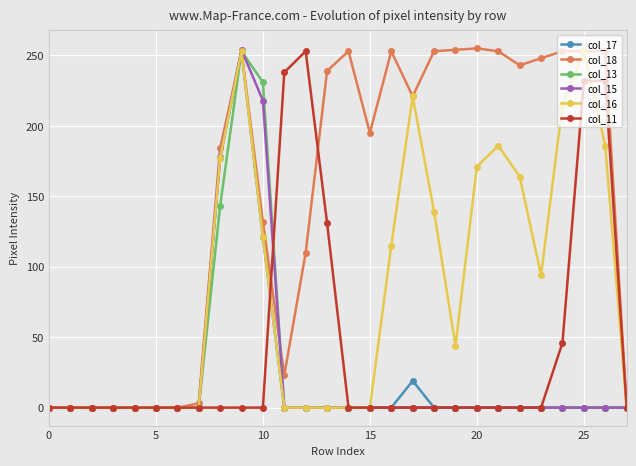

Which series has the largest total across all categories?

col_18